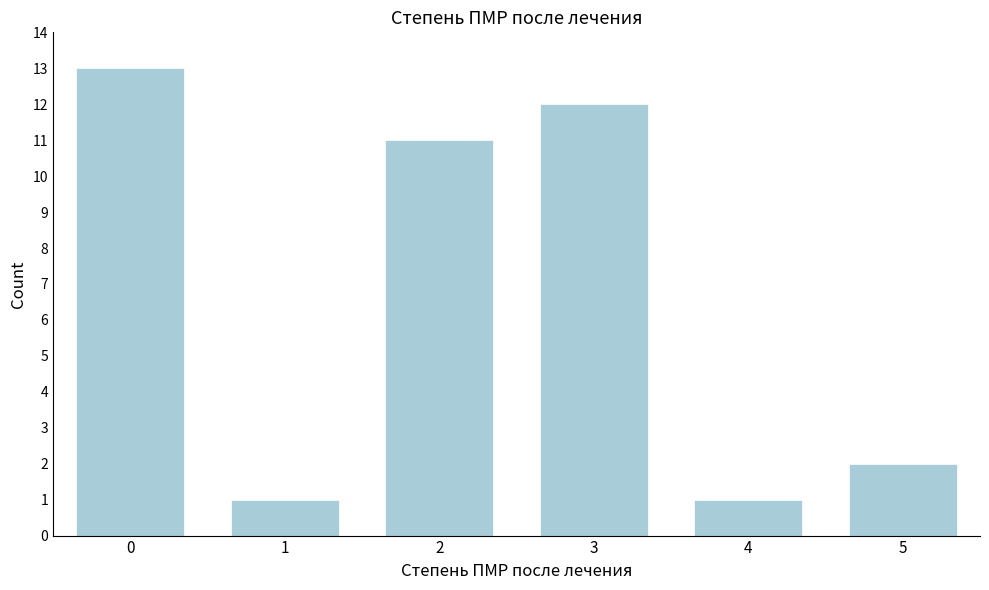

Reading left to right, extract all data points from this chart.

0=13	1=1	2=11	3=12	4=1	5=2